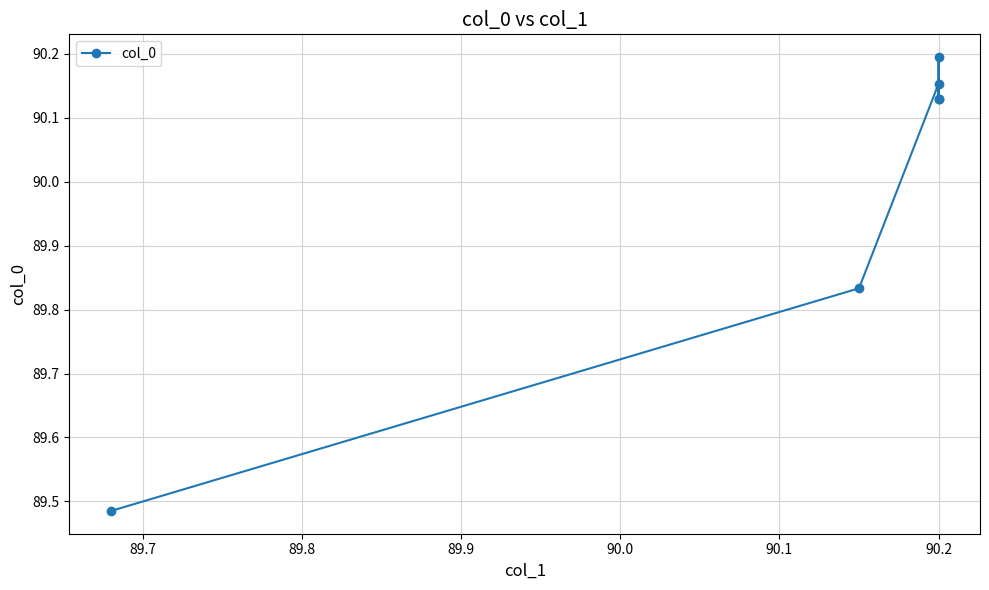

True or false: the data shows 126.6 at 90.2.

False